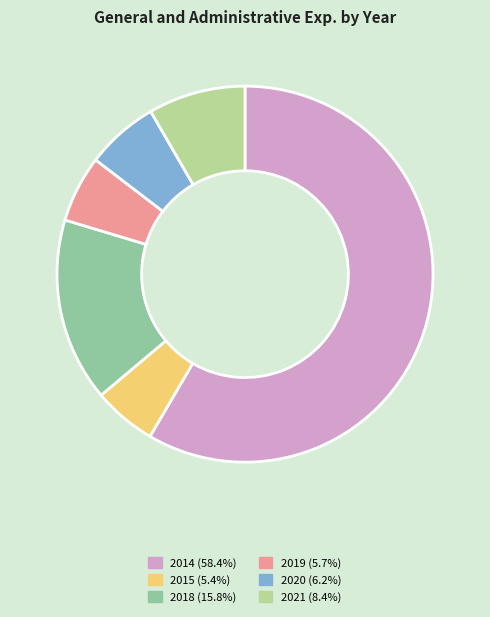

Is the sum of 2020 (6.2%) and 2019 (5.7%) greater than half?

No